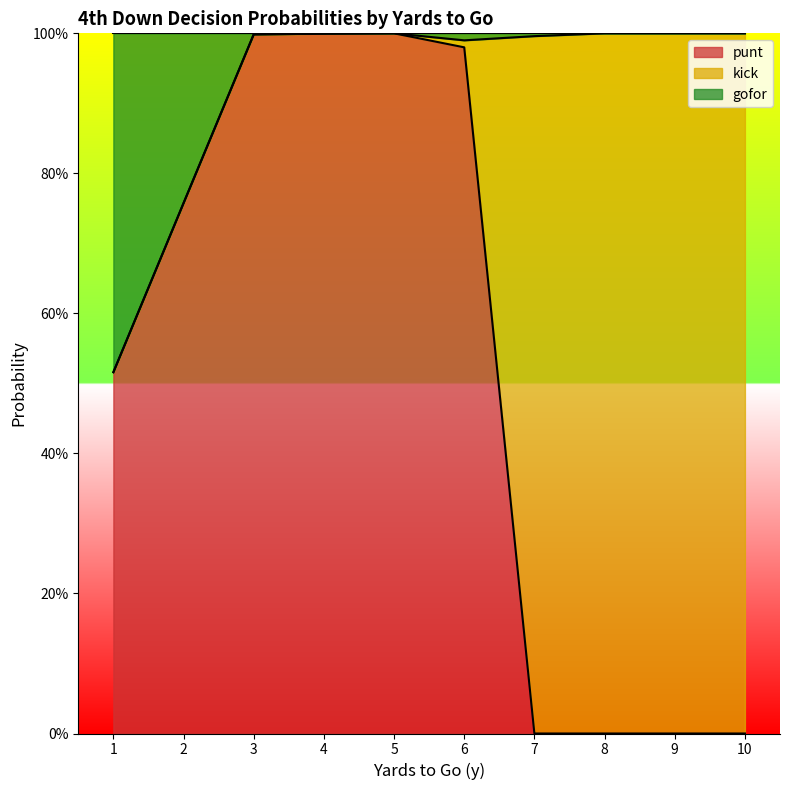

True or false: punt has a value of 0.0 at 10.

True